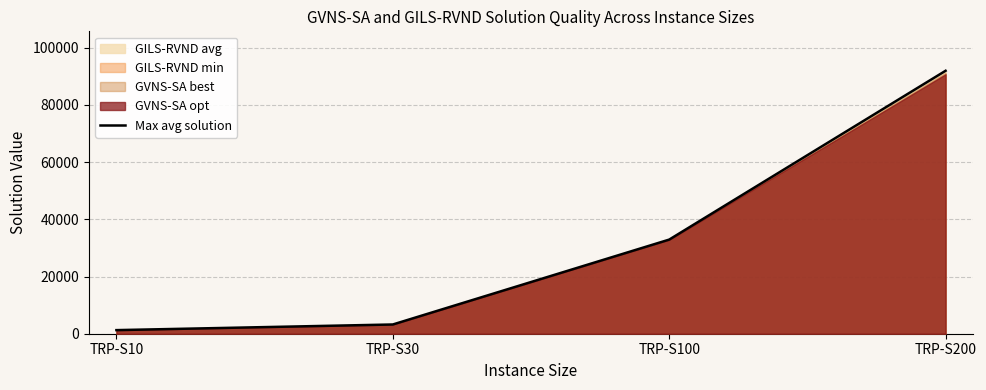

Where is the data nearest to the value 46603?

TRP-S100